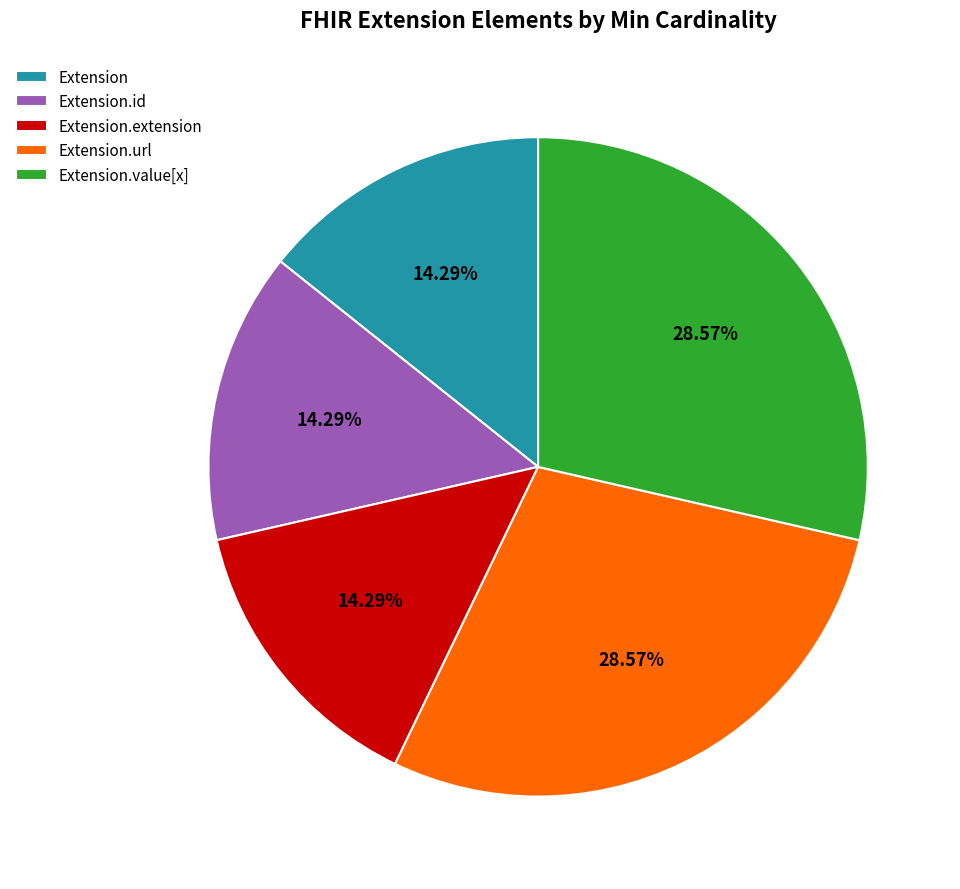

Is the sum of Extension.id and Extension.value[x] greater than half?

No